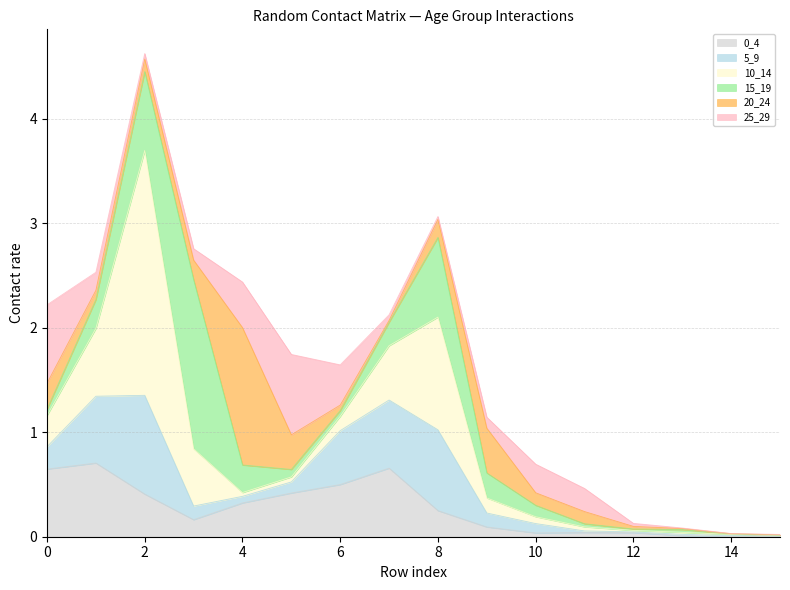

What is the difference between the second highest and minimum values in the 15_19 series?

0.8